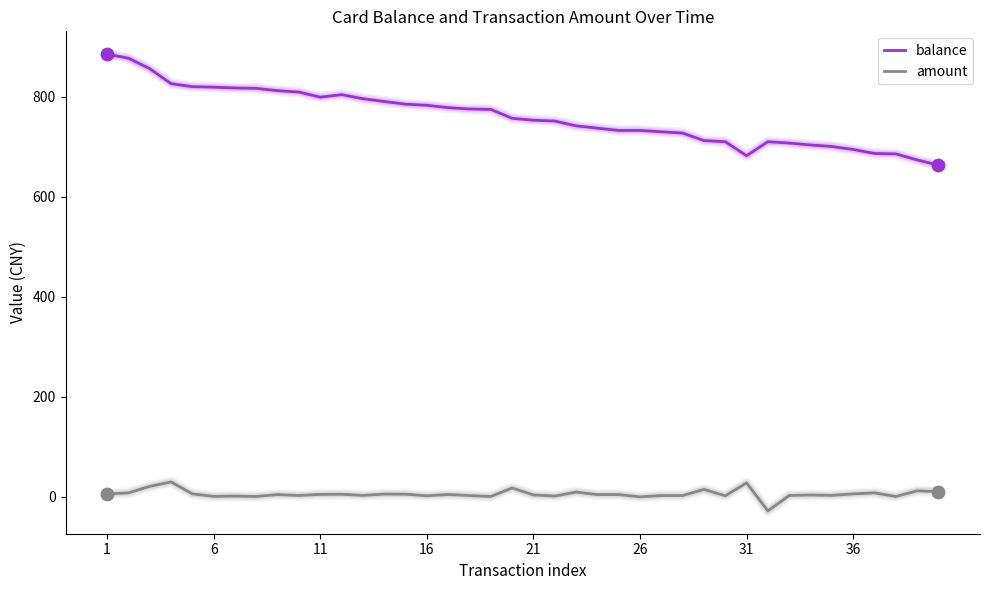

Which series has the largest total across all categories?

balance